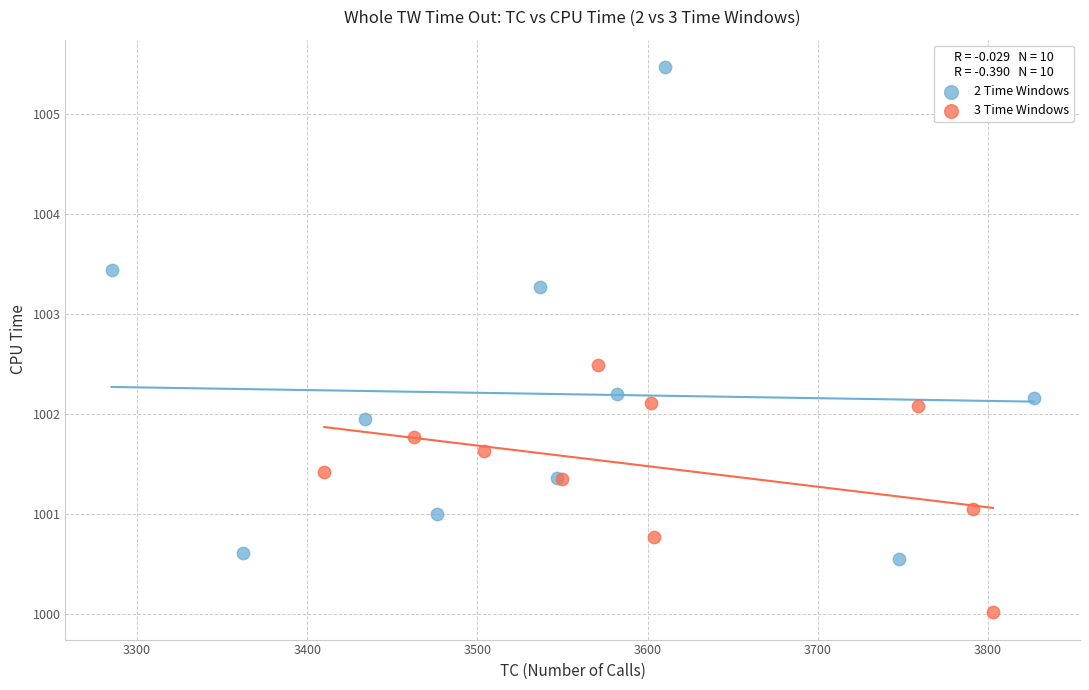

Which series contains the highest Y value?

2 Time Windows